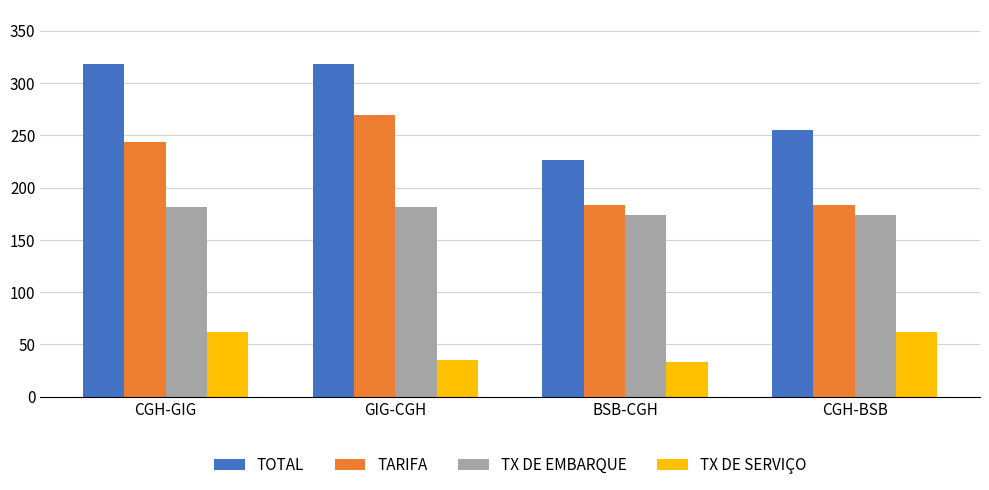

What is the highest value of the TOTAL series?

318.3